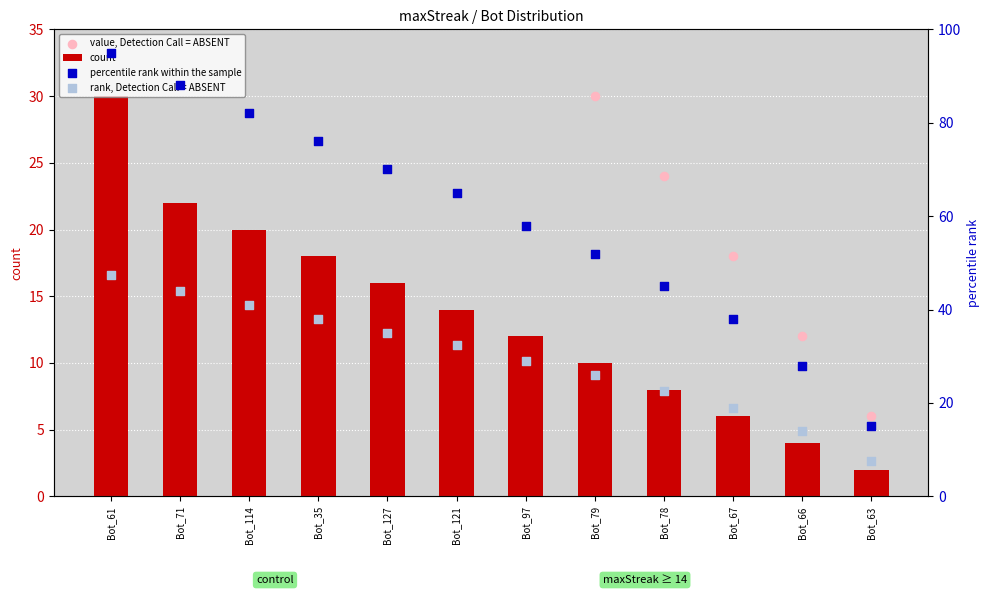

What is the total value across all series at Bot_67?

81.0